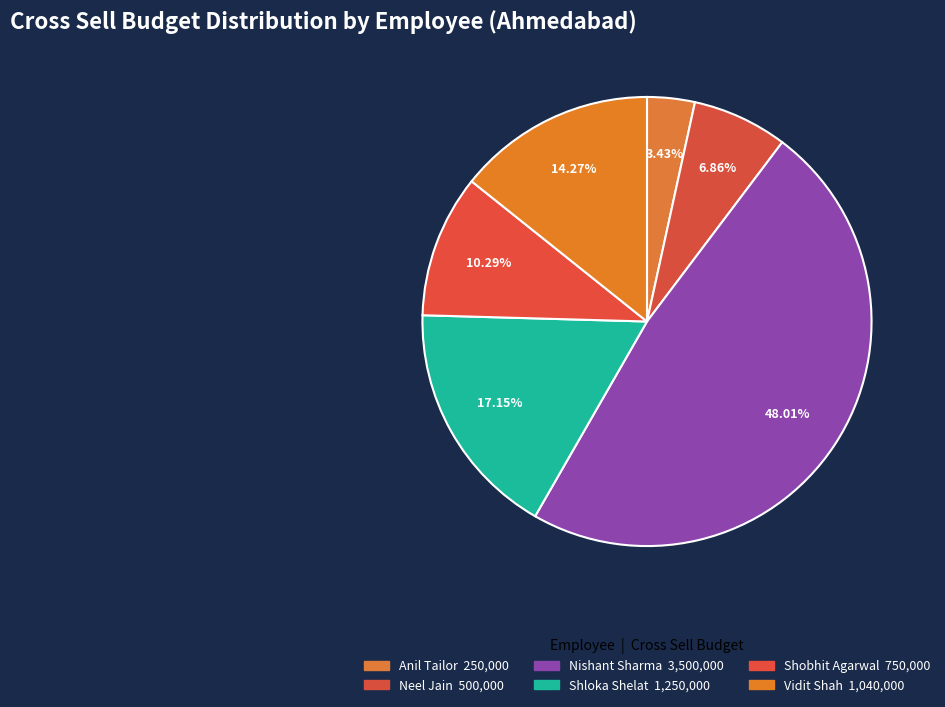

Count the number of slices in the pie.

6